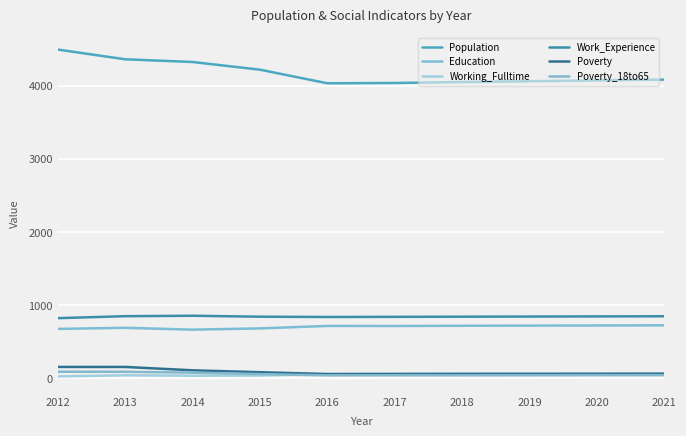

What is the approximate value of Population at 2021?

4082